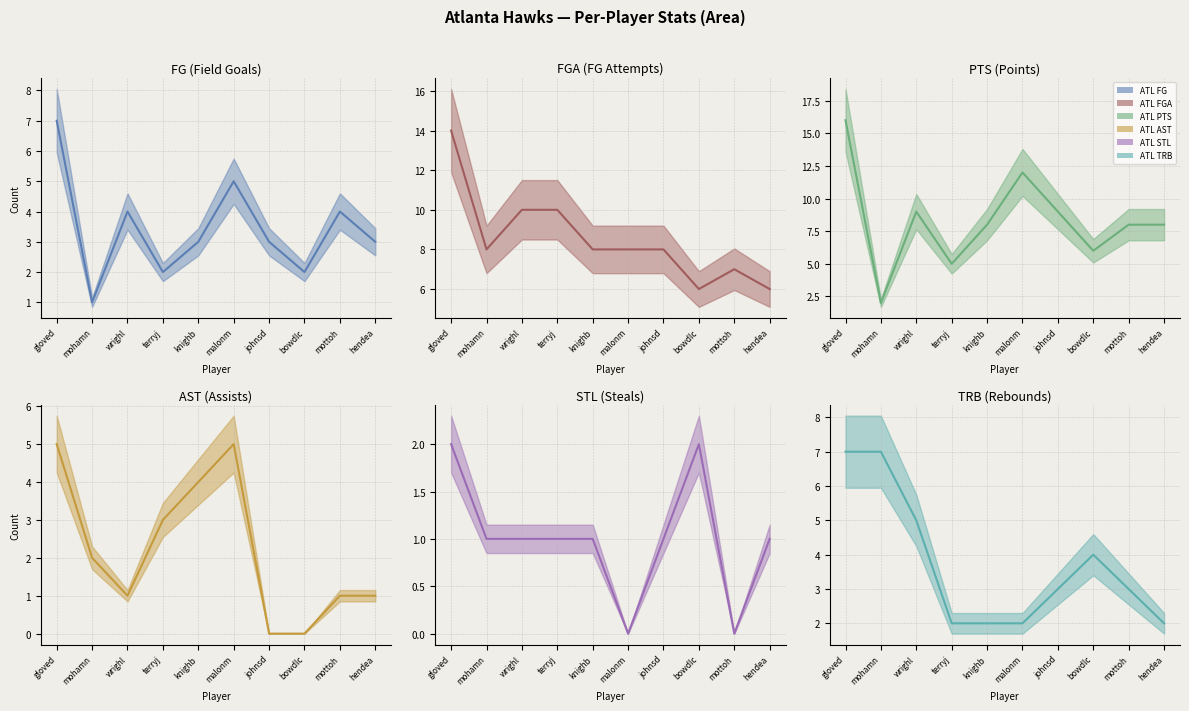

Where does the ATL PTS series first go above 8?

gloved